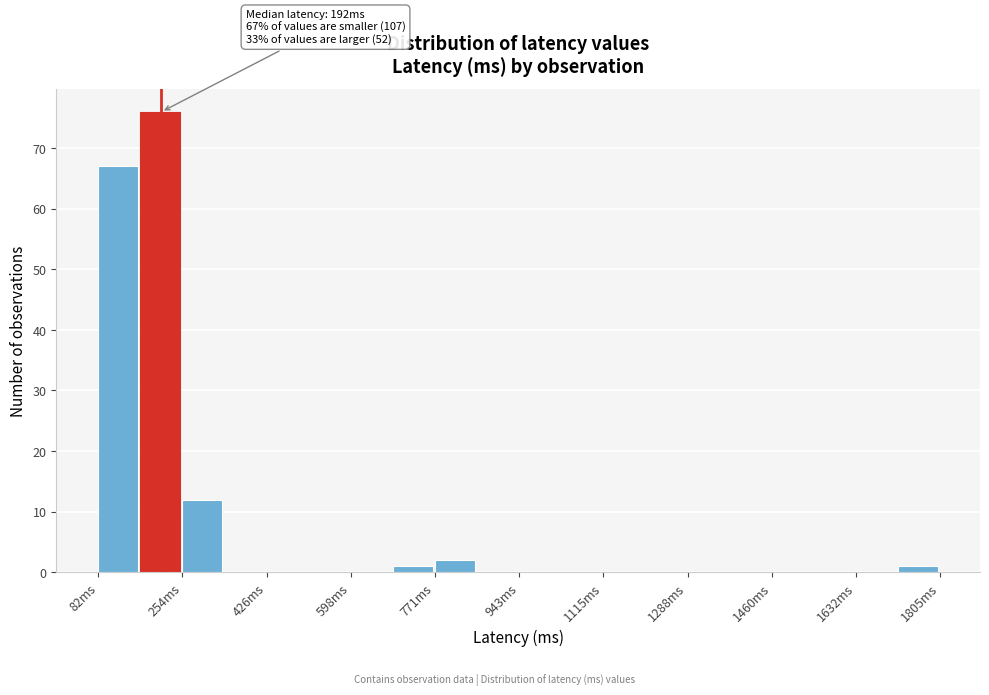

Over which range of the x-axis is the bar tallest?

160 to 260